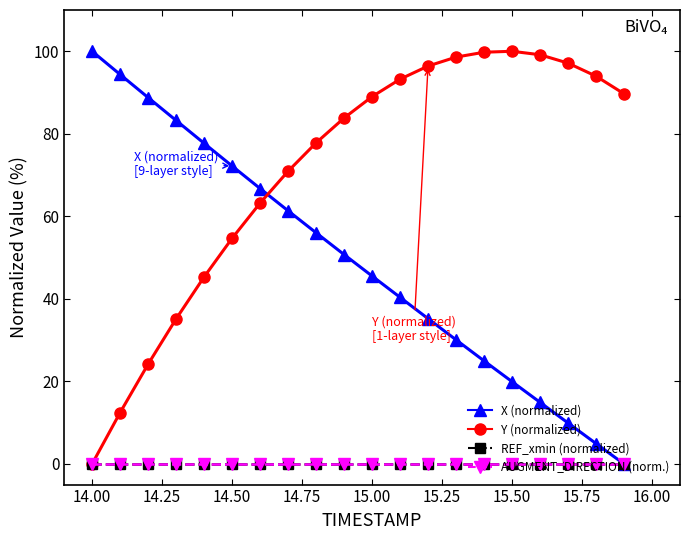

Is this an area chart (filled region under the line)?

No